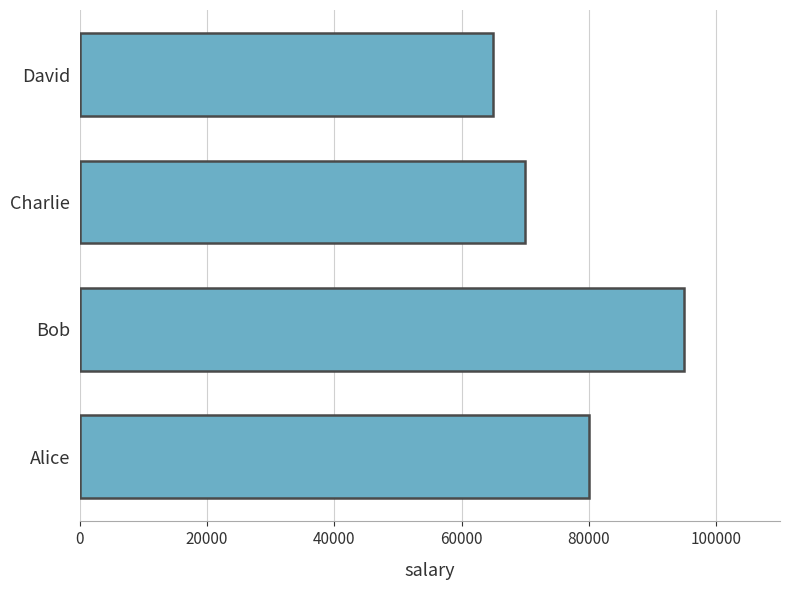

How many data points are less than 80000?

2